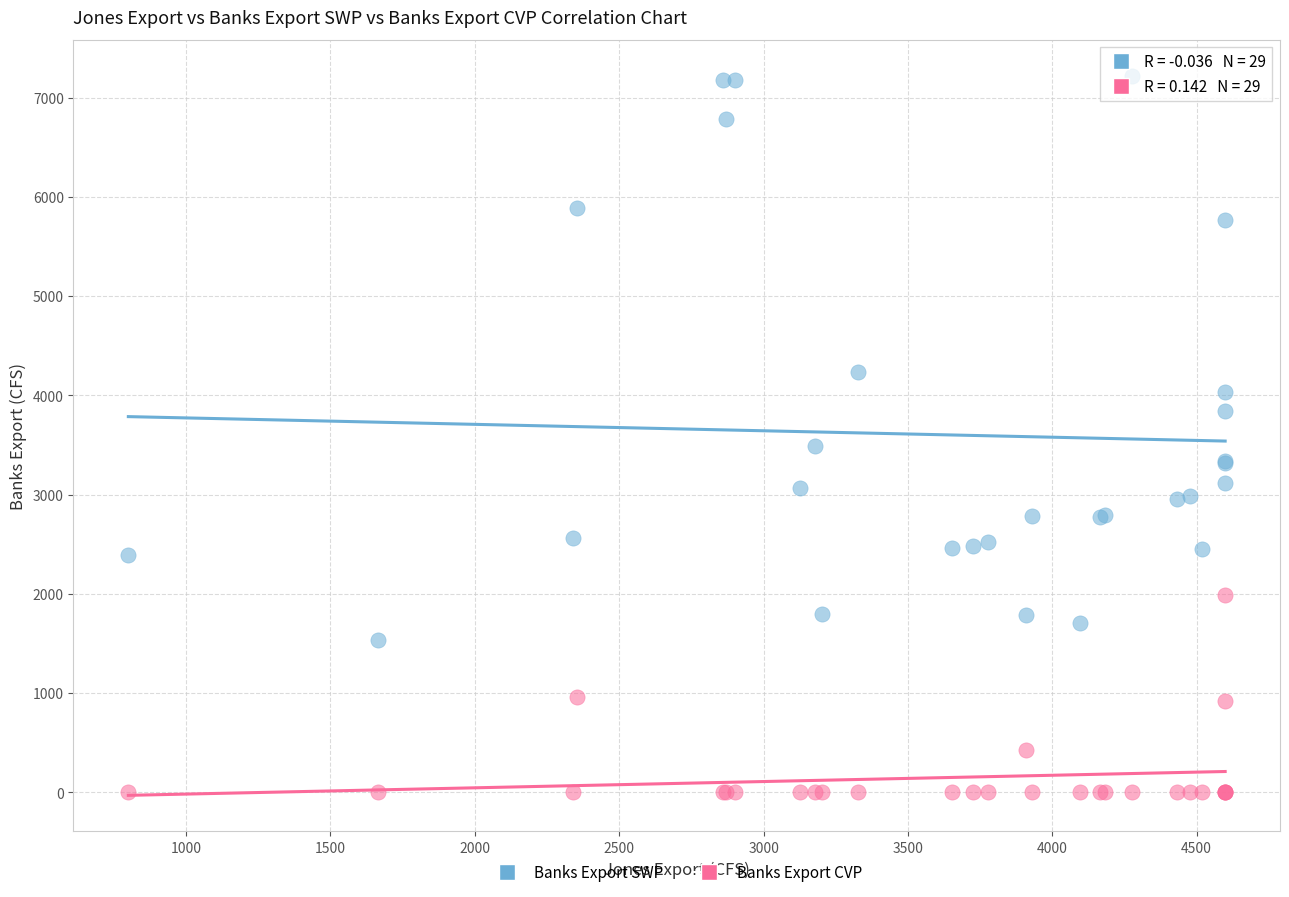

What are all the series names shown in the legend?

Banks Export SWP, Banks Export CVP